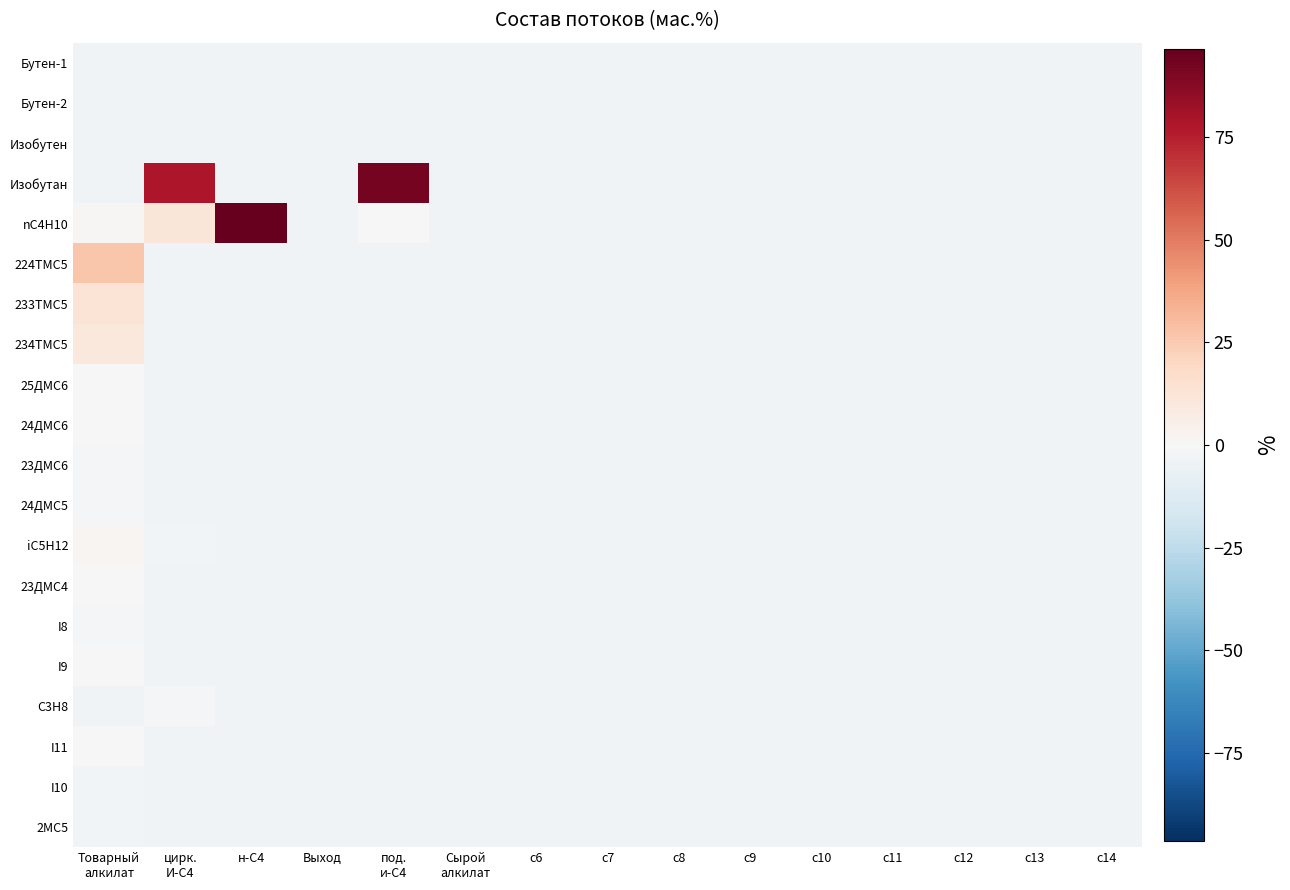

Which series has the largest total across all categories?

Изобутан